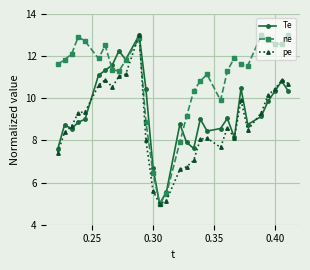

In ne, how many points are lower than both neighbors (excluding endpoints)?

6